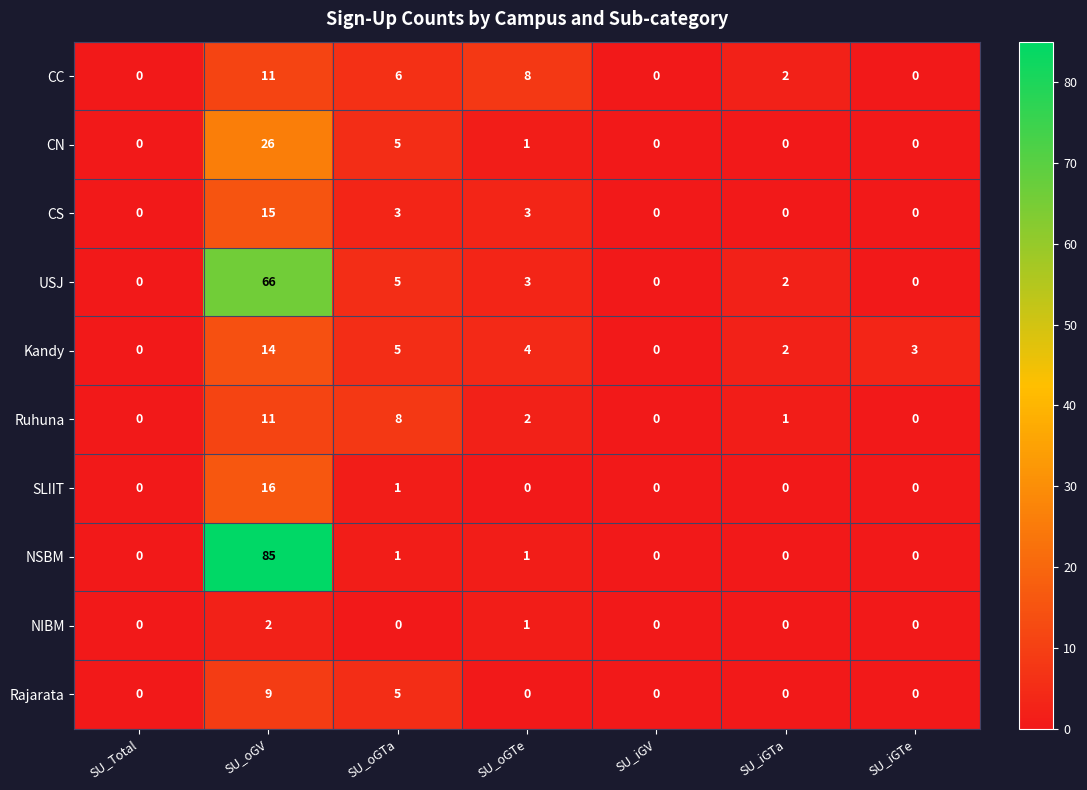

What is the greatest value displayed?

85